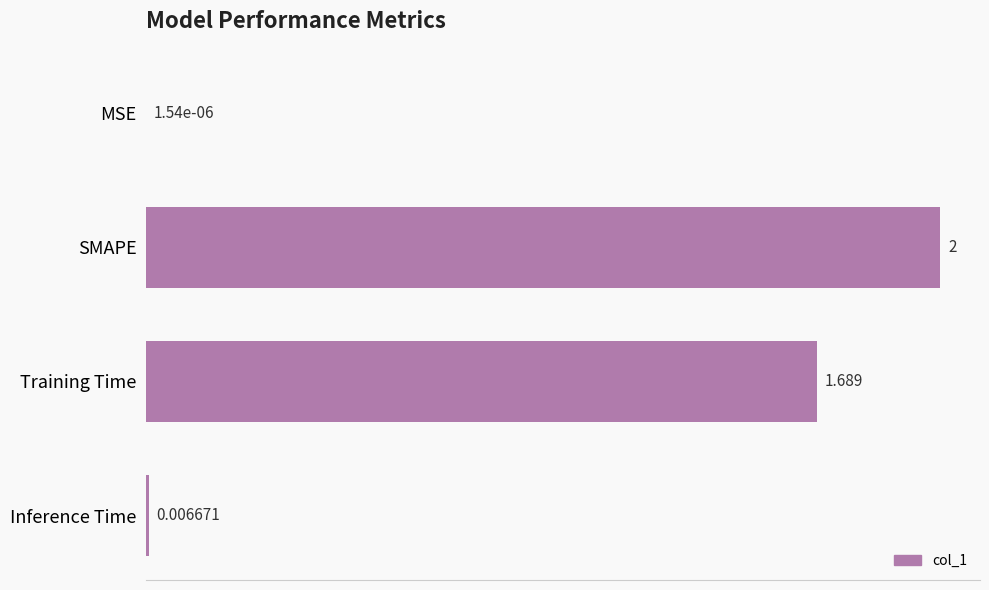

Between Training Time and Inference Time, which is larger?

Training Time